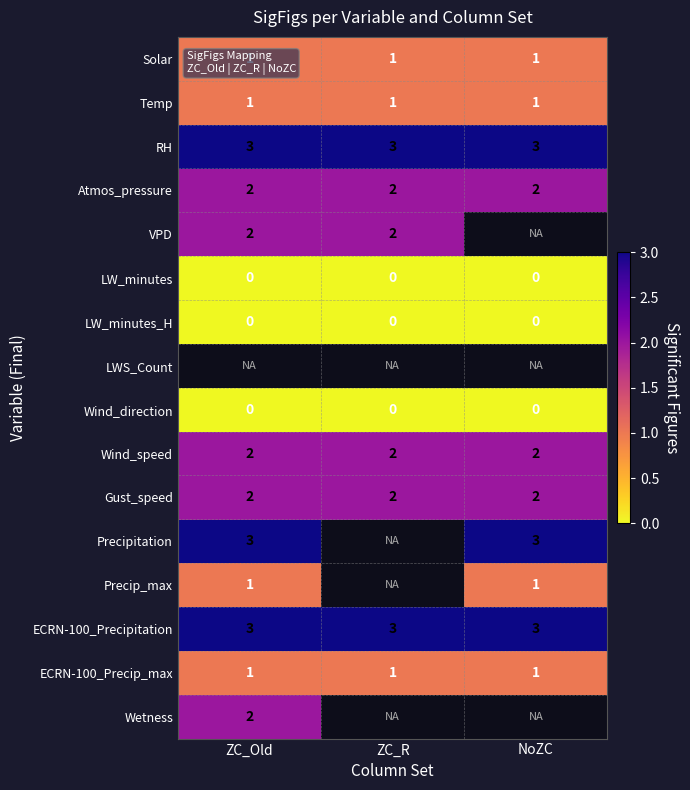

Is it true that Atmos_pressure equals 2 at NoZC?

True